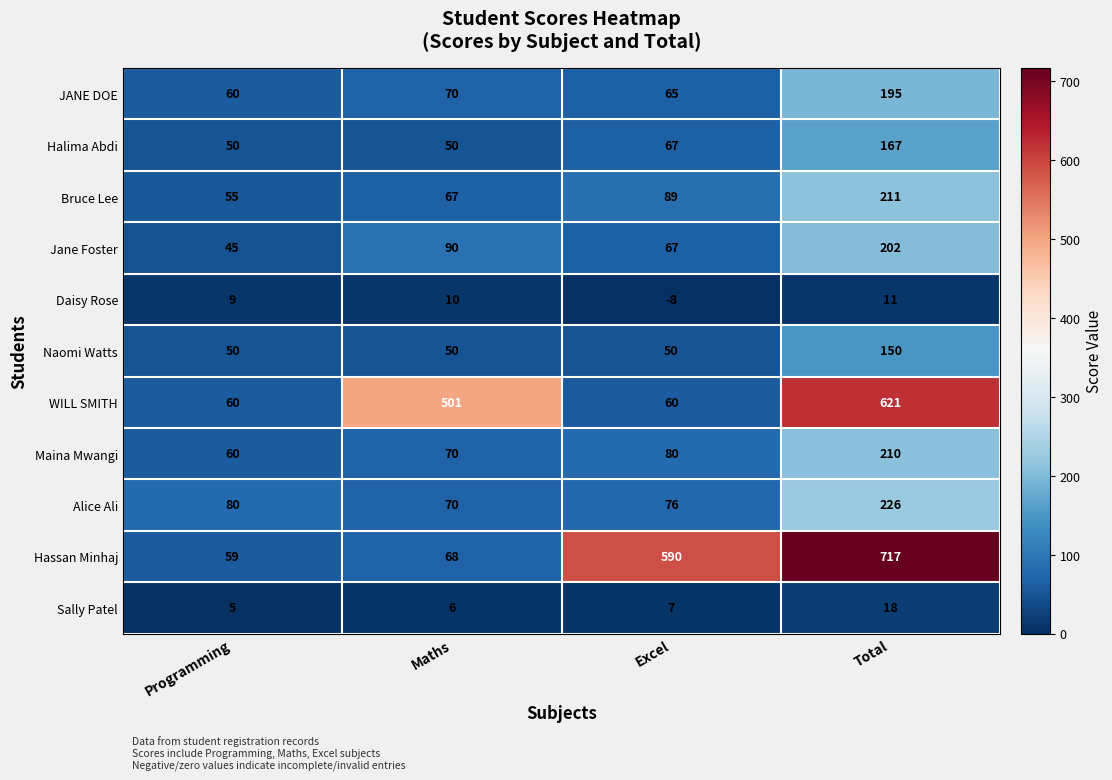

What is the lowest value of the Maina Mwangi series?

60